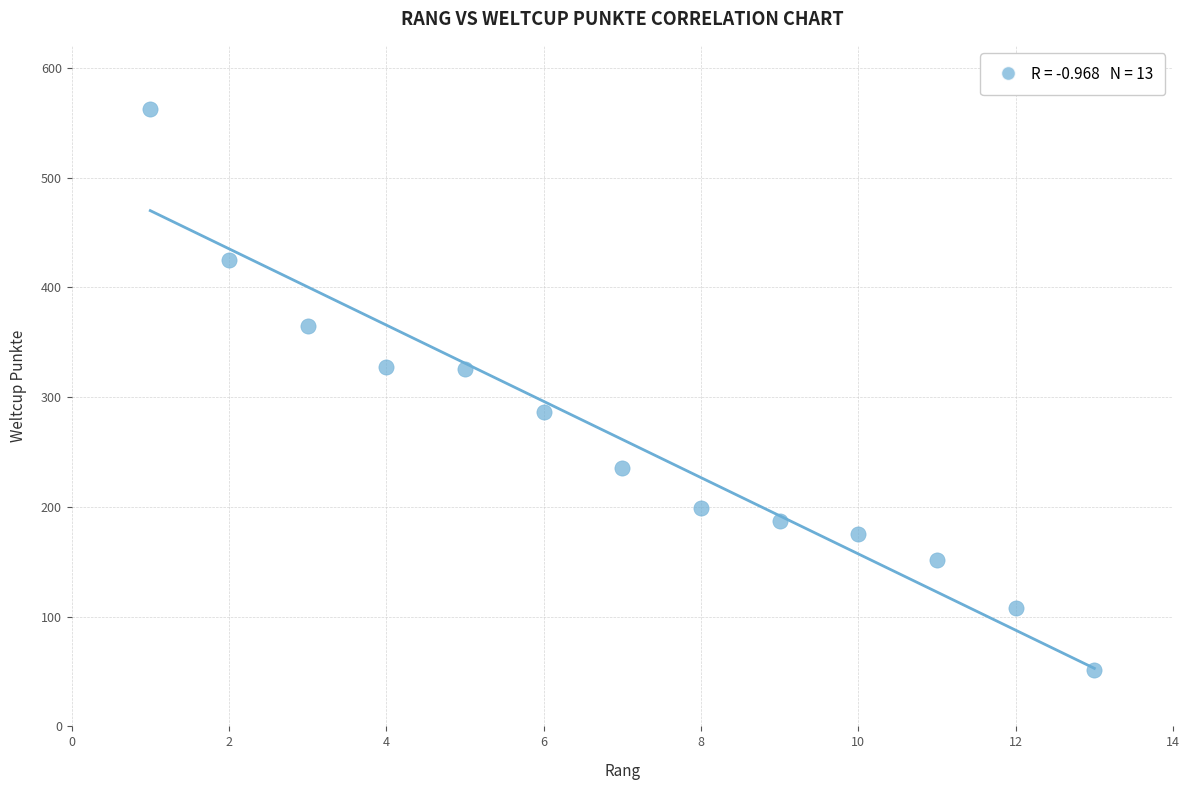

What is the range of X values (max minus min)?

12